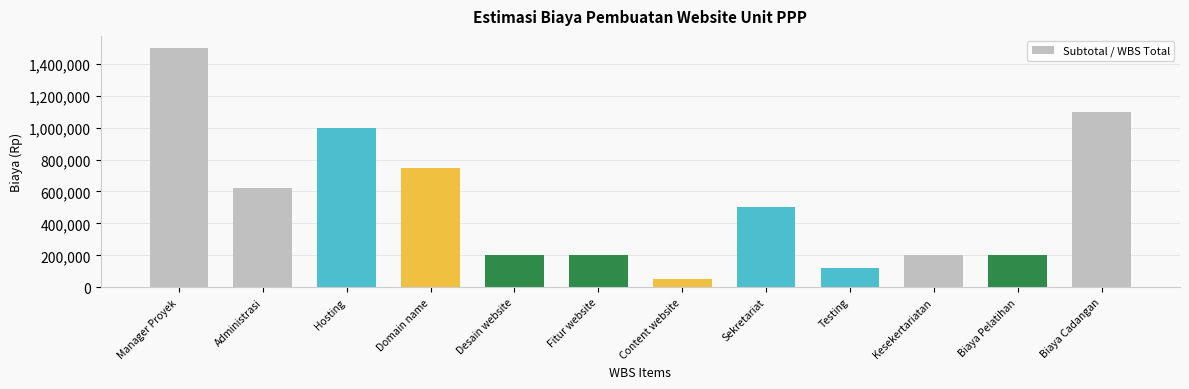

What is the ratio of the value at Desain website to the value at Hosting?

0.2